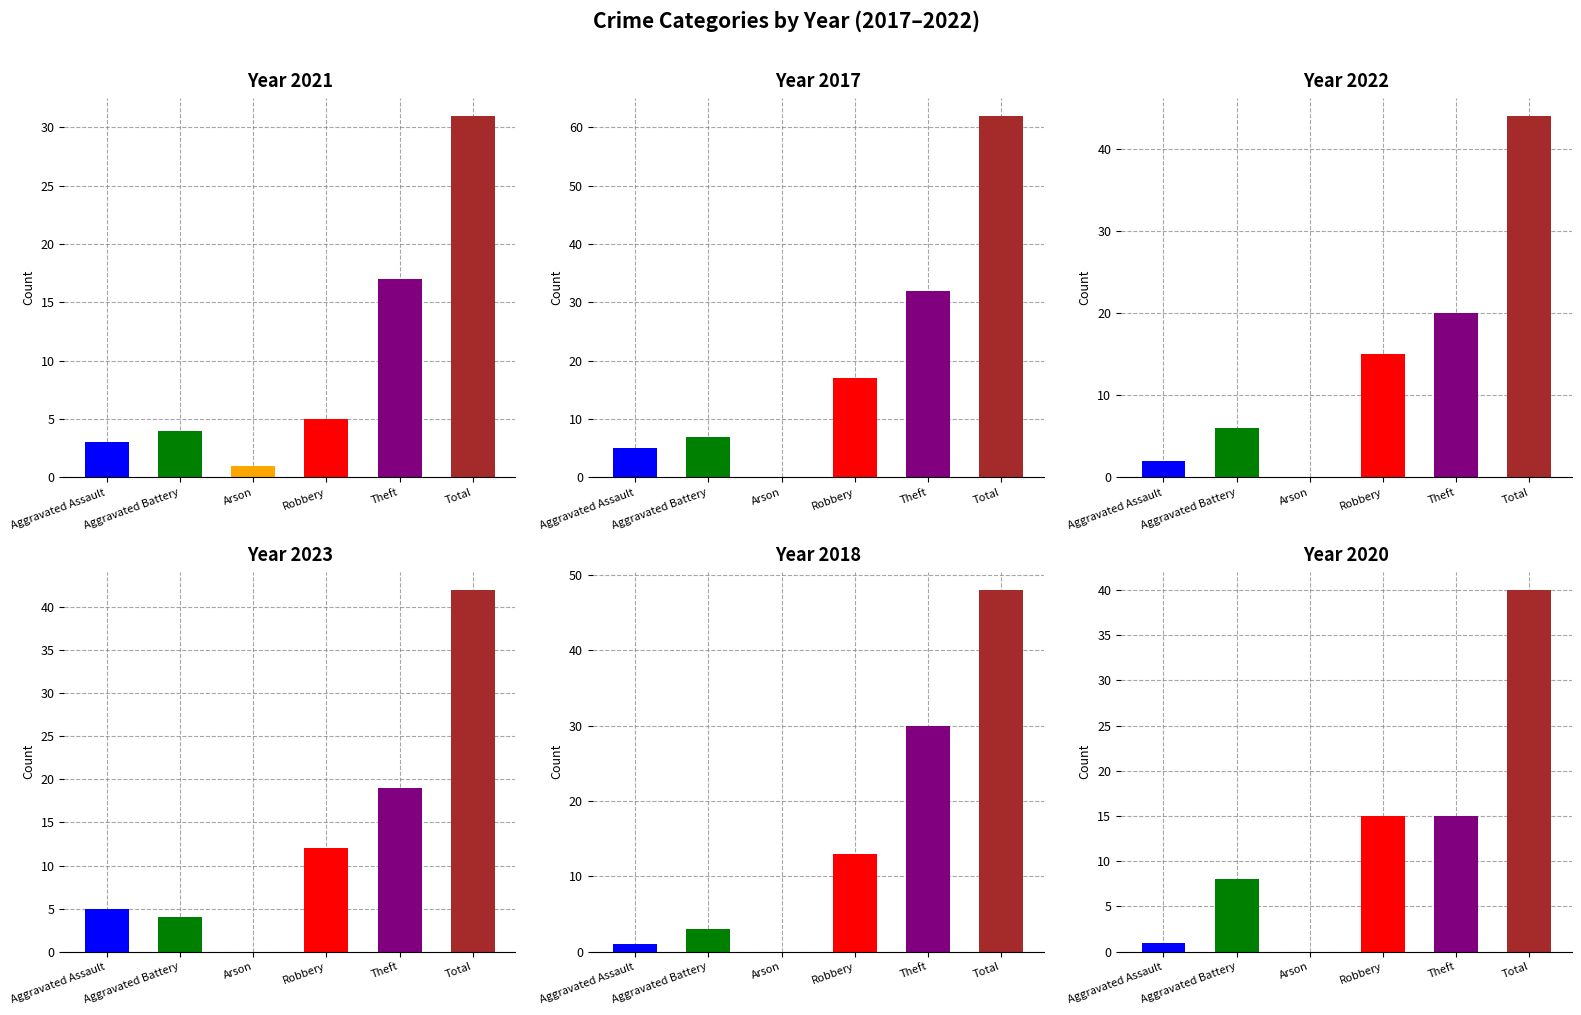

At Total, list the series in order from largest to smallest.

2017, 2018, 2022, 2023, 2020, 2021